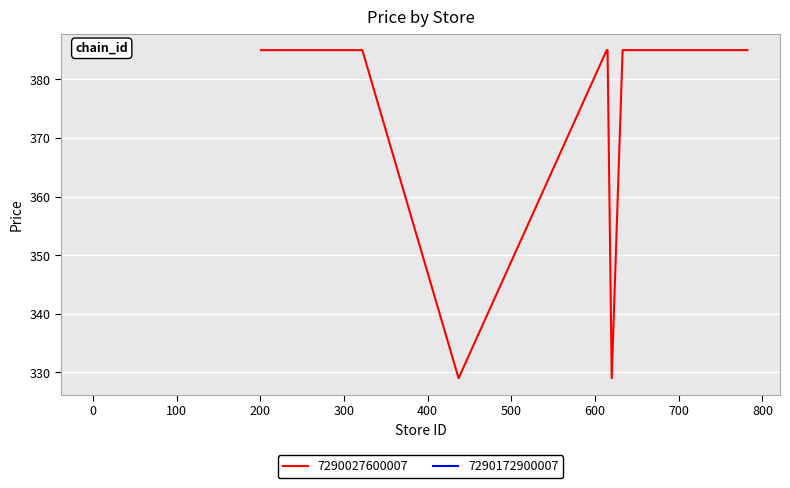

What is the maximum value for 7290027600007?

385